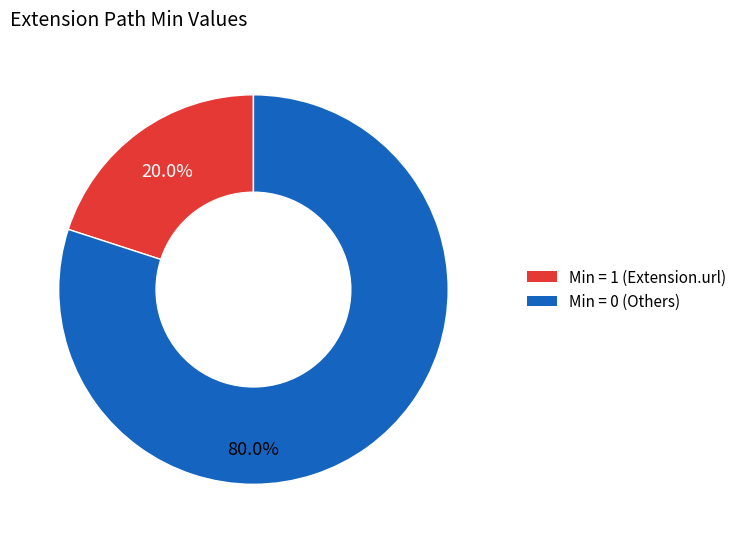

Is there a majority slice in this chart?

Yes